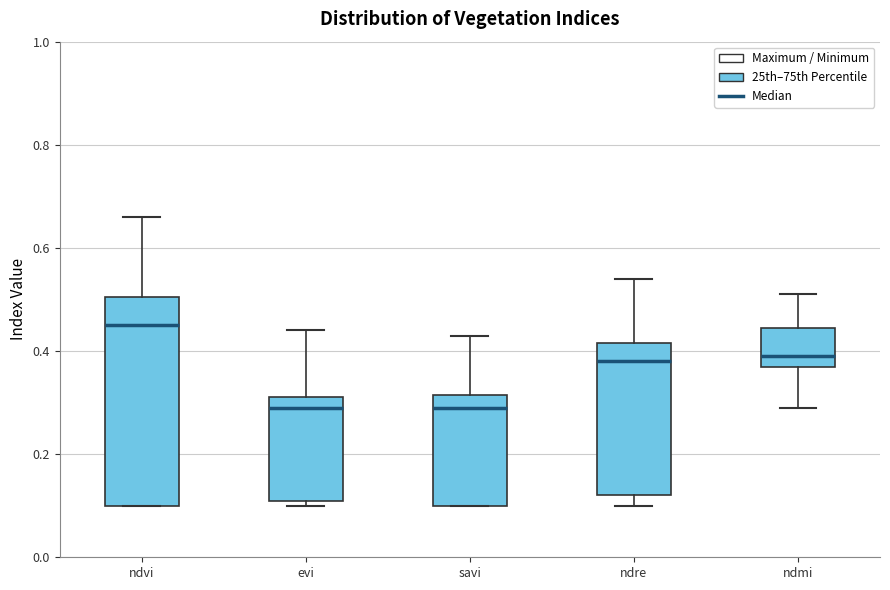

Which box has the highest median line?

ndvi